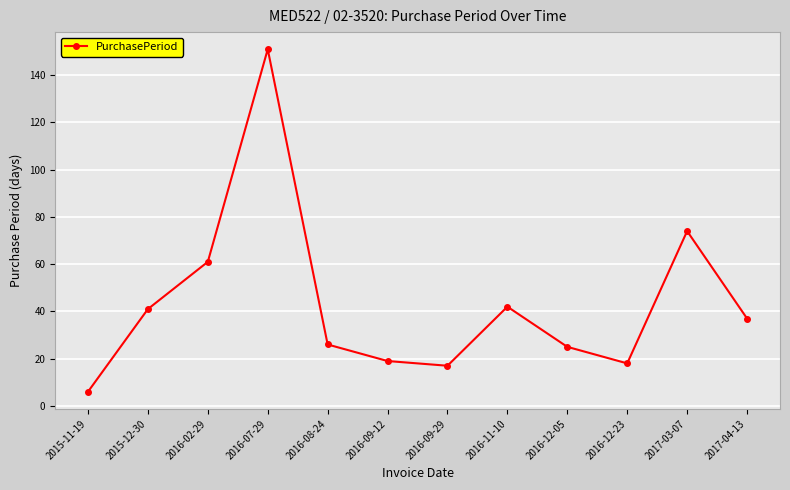

What is the difference between the values at 2016-12-05 and 2016-12-23?

7